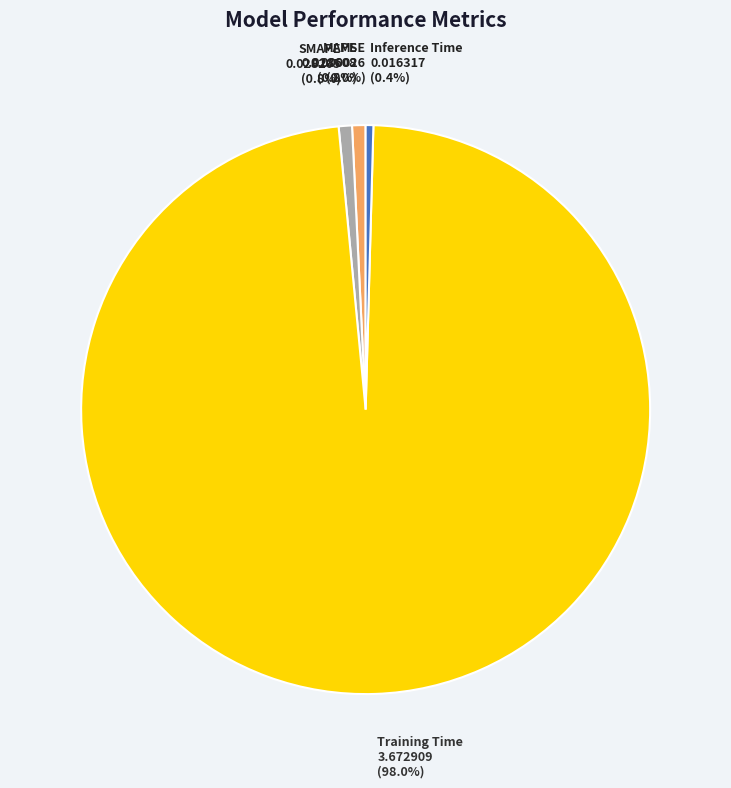

What percentage is NOT represented by SMAPE?

99.2%